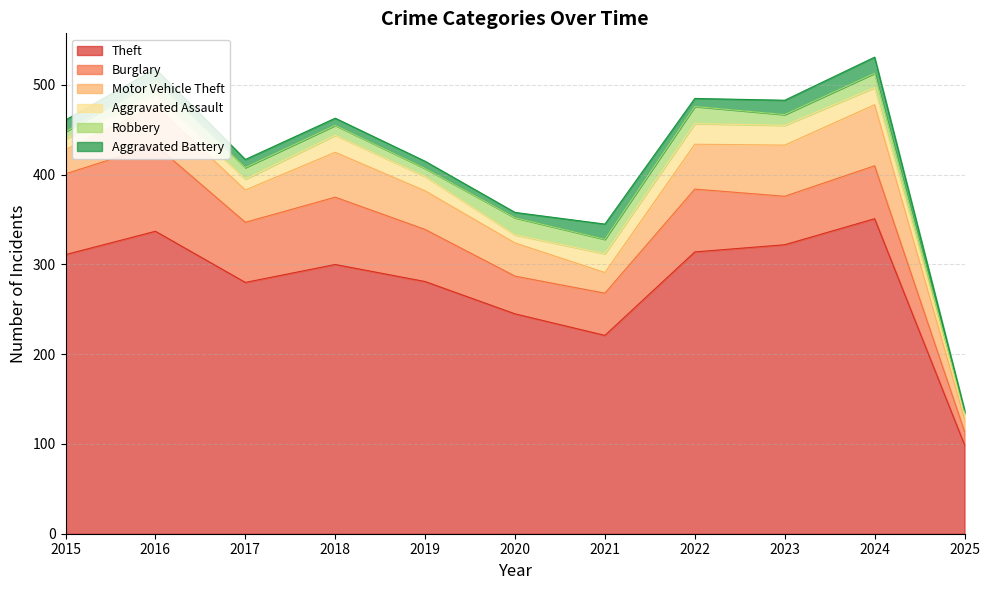

What is the sum of the Robbery values at 2018 and 2022?

30